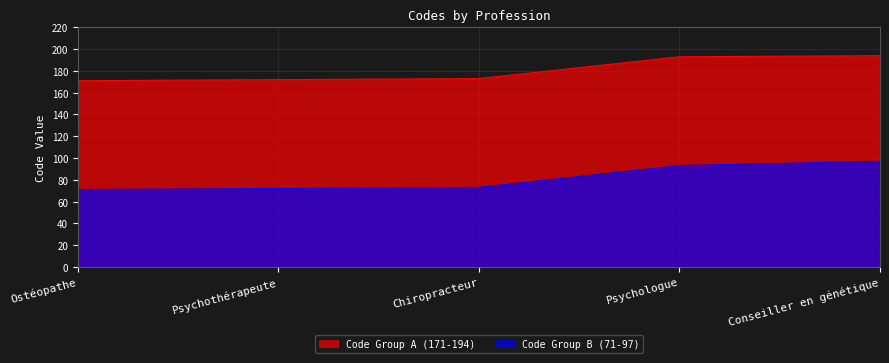

True or false: Code Group B (71-97) and Code Group A (171-194) intersect in this chart.

False